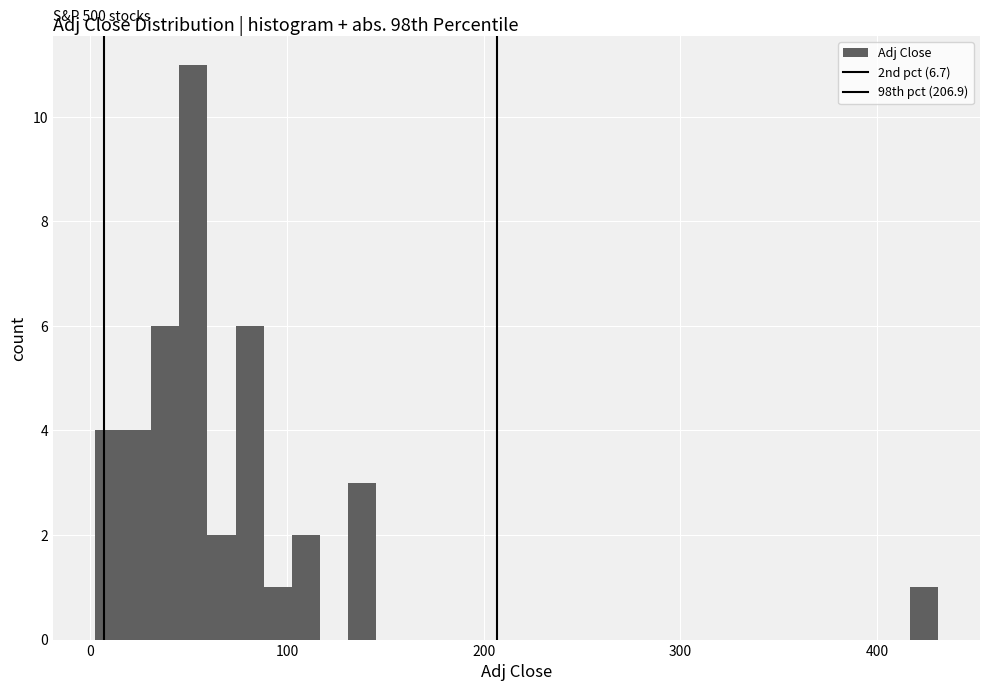

Around what value on the x-axis is the tallest bar? Give the approximate position of its centre, as read against the axis.

50